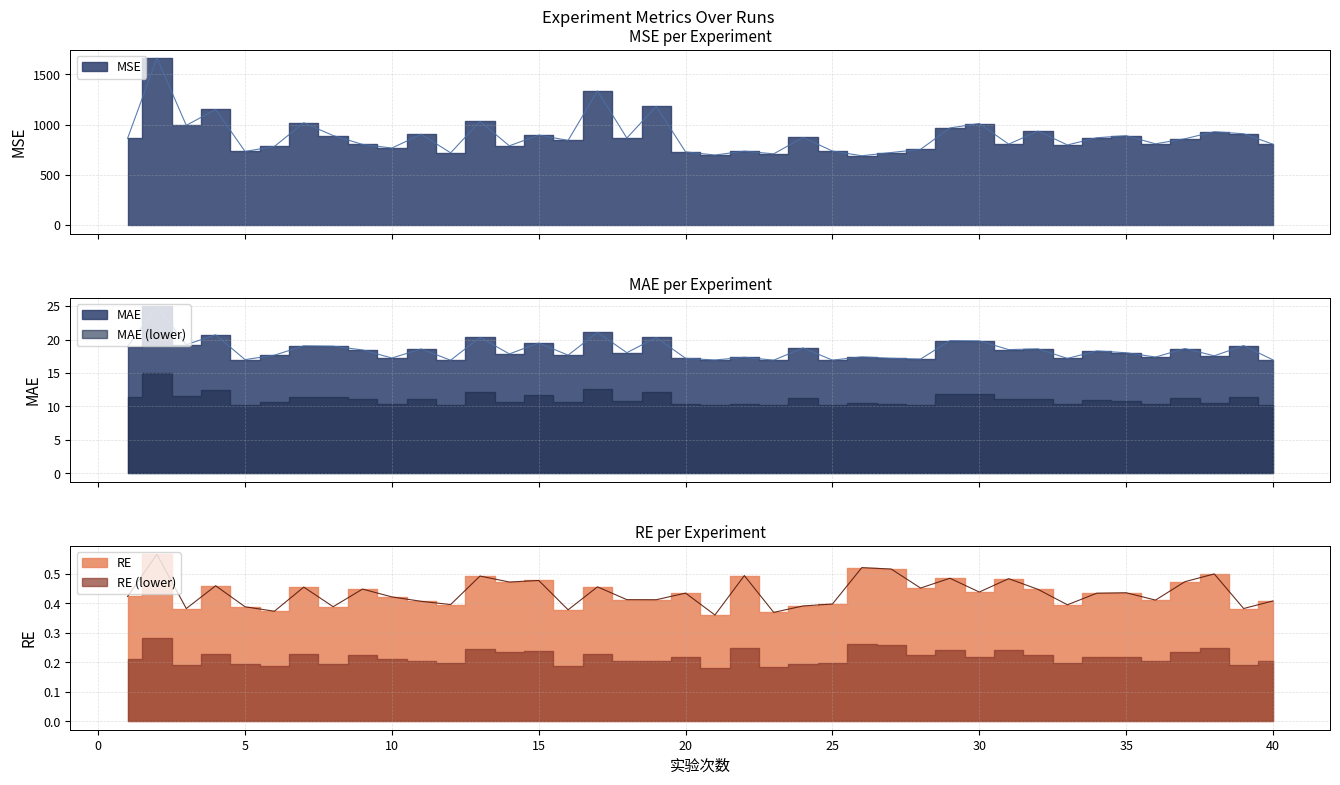

Which series has the widest spread of values?

MSE